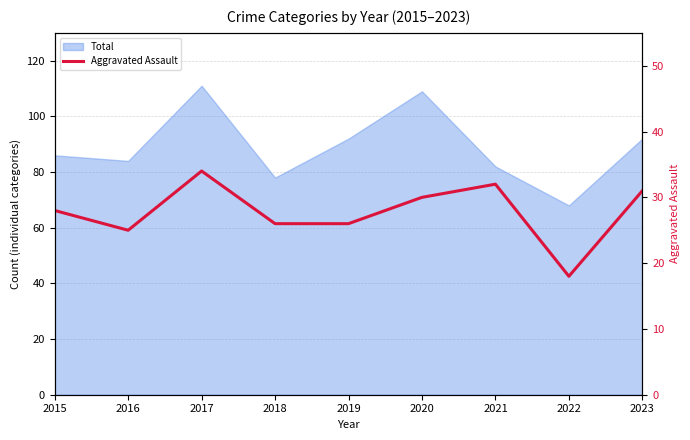

Which category has the lowest value across all series?

2022